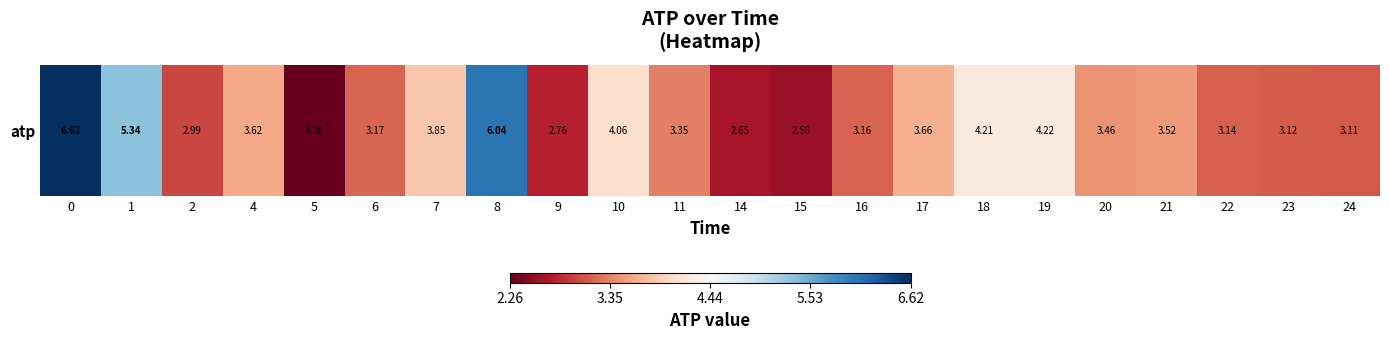

What is the approximate value at 11?

3.3